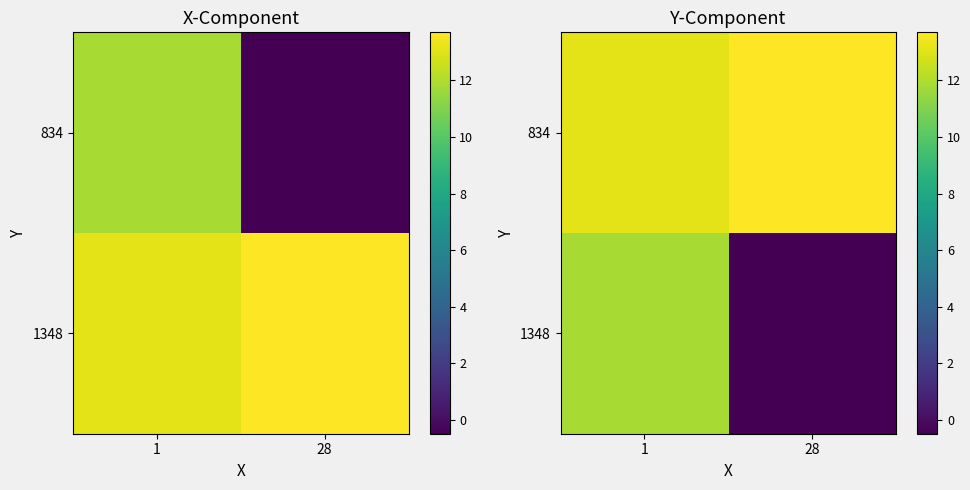

At which category is the sum across all series the highest?

1